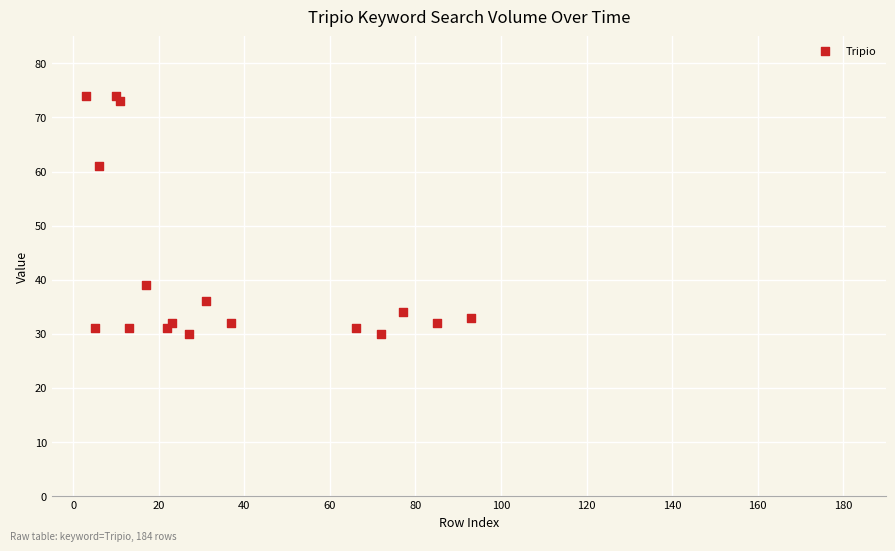

What Y value in the scatter plot is closest to 52?

61